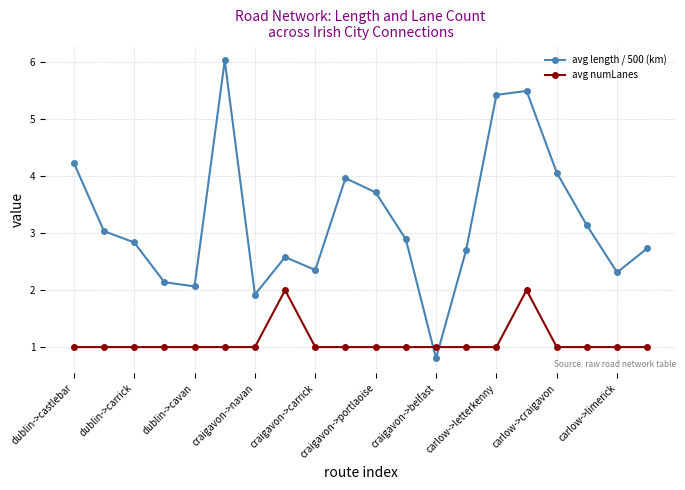

Which series ends up on top after the final intersection of avg length / 500 (km) and avg numLanes?

avg length / 500 (km)